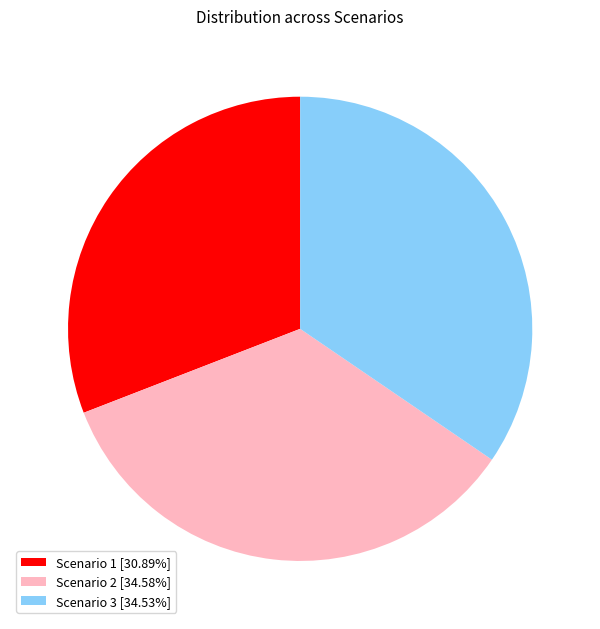

Is Scenario 2 [34.58%] the majority of the pie?

No